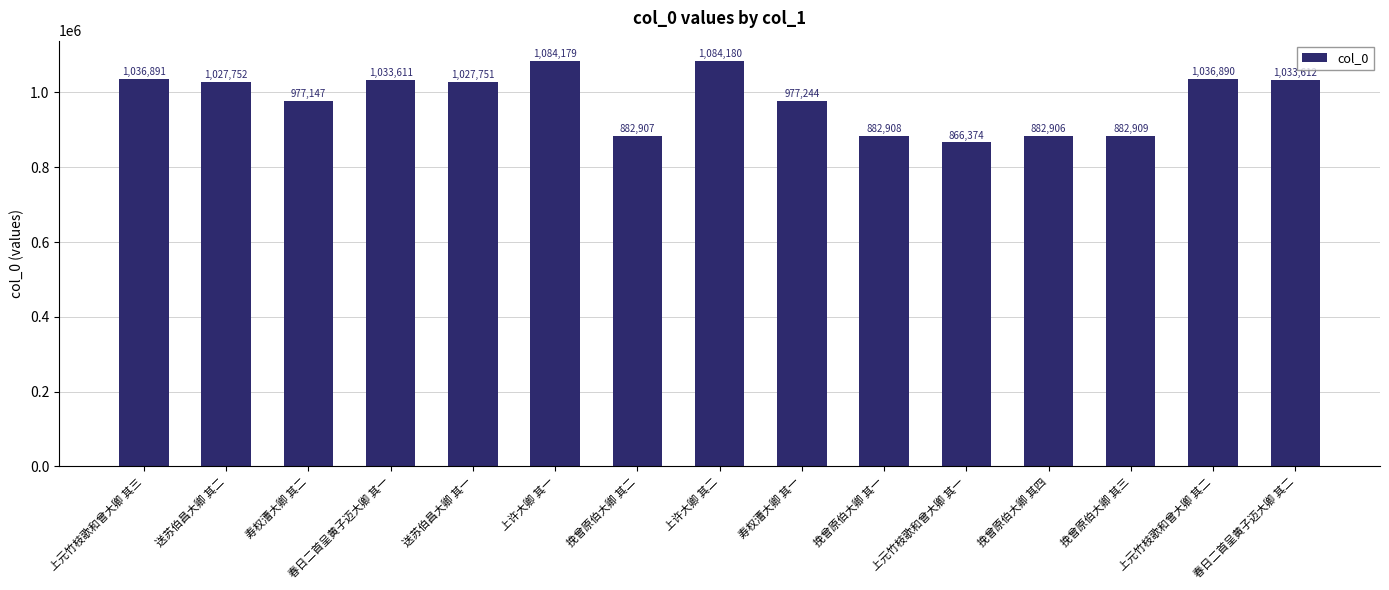

What is the minimum value shown in the chart?

866374